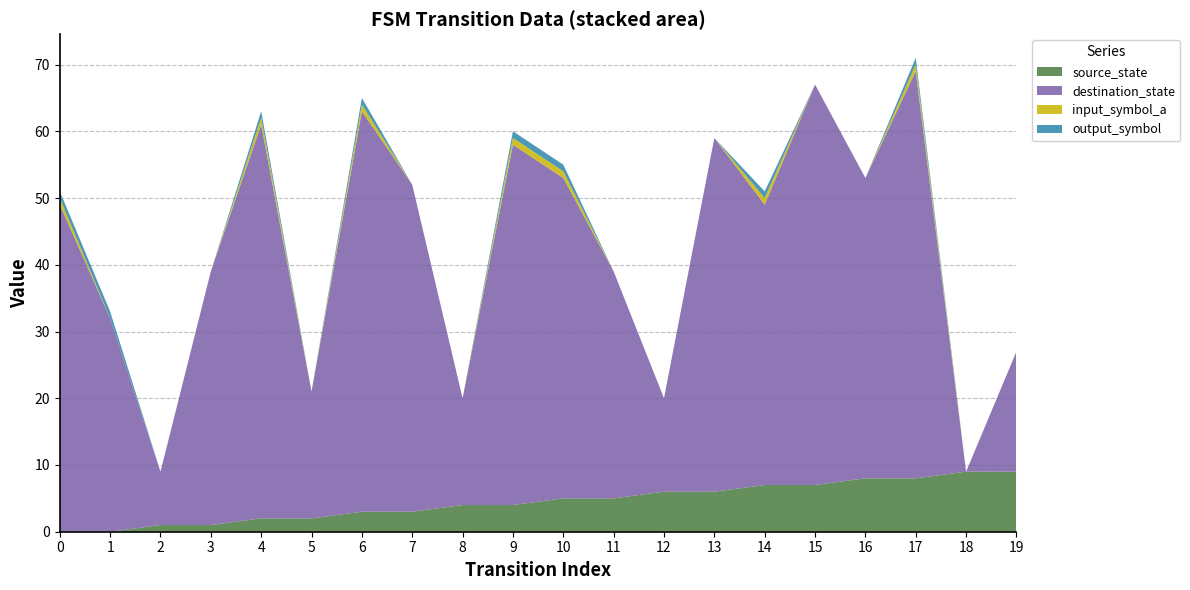

Reading left to right, list all the values displayed in this chart.

source_state: 0=0	1=0	2=1	3=1	4=2	5=2	6=3	7=3	8=4	9=4	10=5	11=5	12=6	13=6	14=7	15=7	16=8	17=8	18=9	19=9
destination_state: 0=49	1=32	2=8	3=38	4=59	5=19	6=60	7=49	8=16	9=54	10=48	11=34	12=14	13=53	14=42	15=60	16=45	17=61	18=0	19=18
input_symbol_a: 0=1	1=0	2=0	3=0	4=1	5=0	6=1	7=0	8=0	9=1	10=1	11=0	12=0	13=0	14=1	15=0	16=0	17=1	18=0	19=0
output_symbol: 0=1	1=1	2=0	3=0	4=1	5=0	6=1	7=0	8=0	9=1	10=1	11=0	12=0	13=0	14=1	15=0	16=0	17=1	18=0	19=0